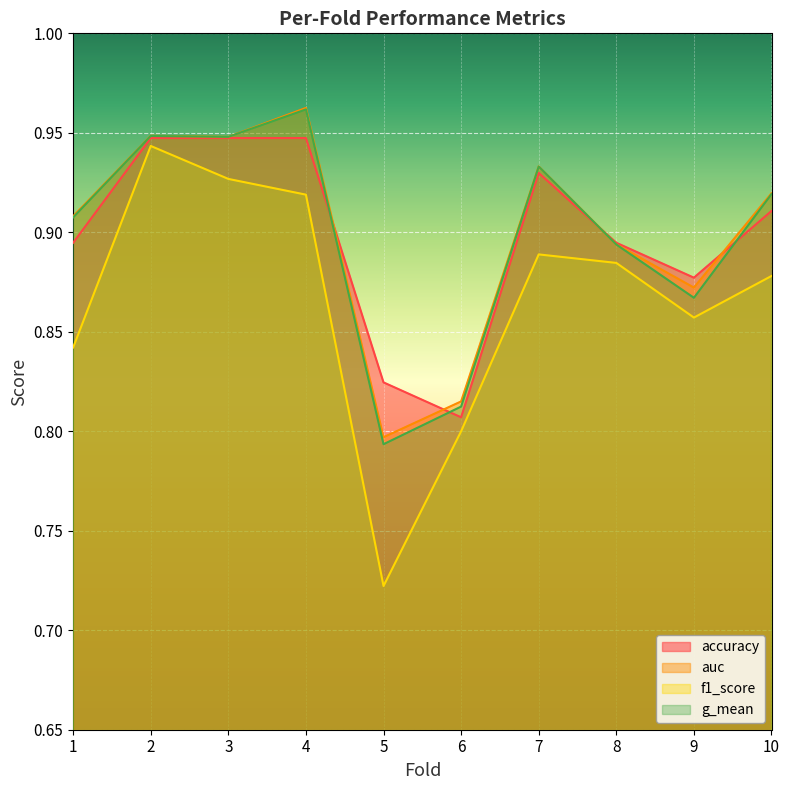

What is the maximum value for auc?

1.0